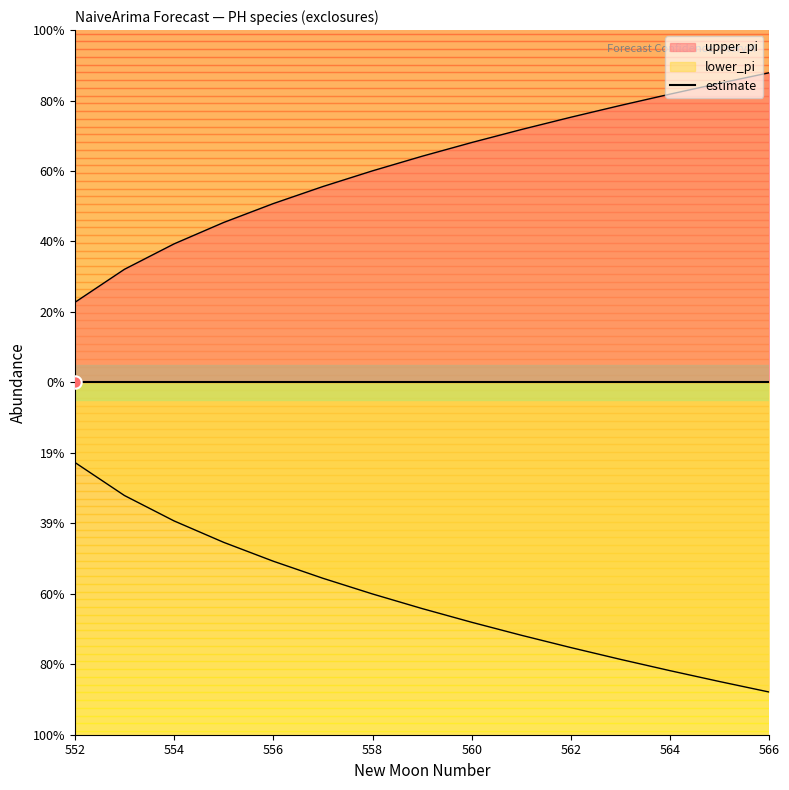

Is the value of upper_pi at 563 greater than the value of lower_pi at 559?

Yes